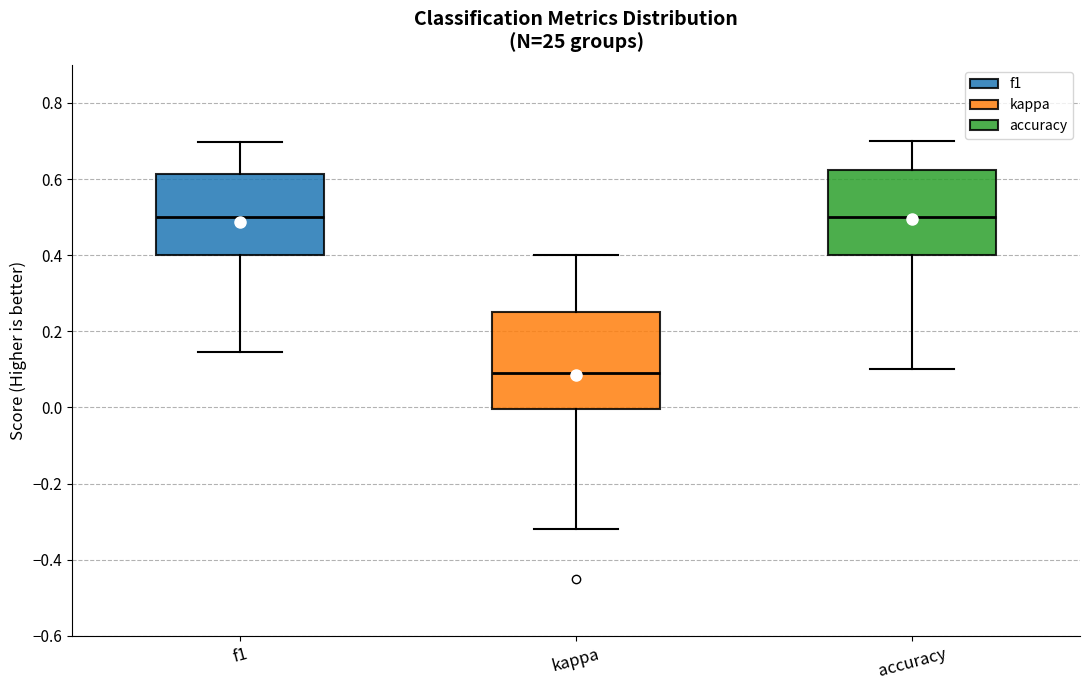

Reading left to right, read every box against the y-axis: the position of its median line, the range the box covers, and the ends of its whiskers. The values are not printed on the chart, so give them approximately, as read against the axis.

f1: median 0.50, box 0.40 to 0.62, whiskers 0.14 to 0.70
kappa: median 0.10, box 0.00 to 0.26, whiskers -0.32 to 0.40
accuracy: median 0.50, box 0.40 to 0.62, whiskers 0.10 to 0.70